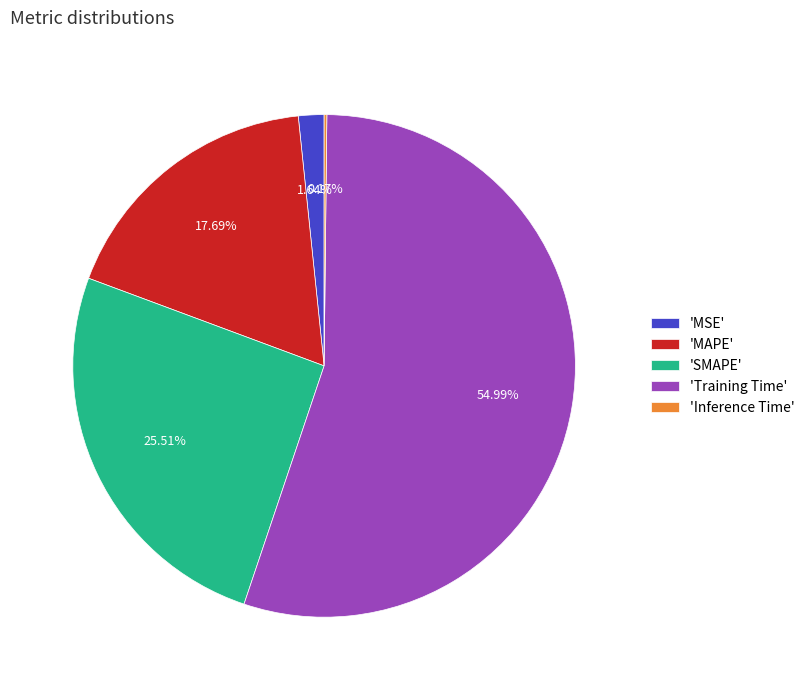

Does any single category account for the majority?

Yes